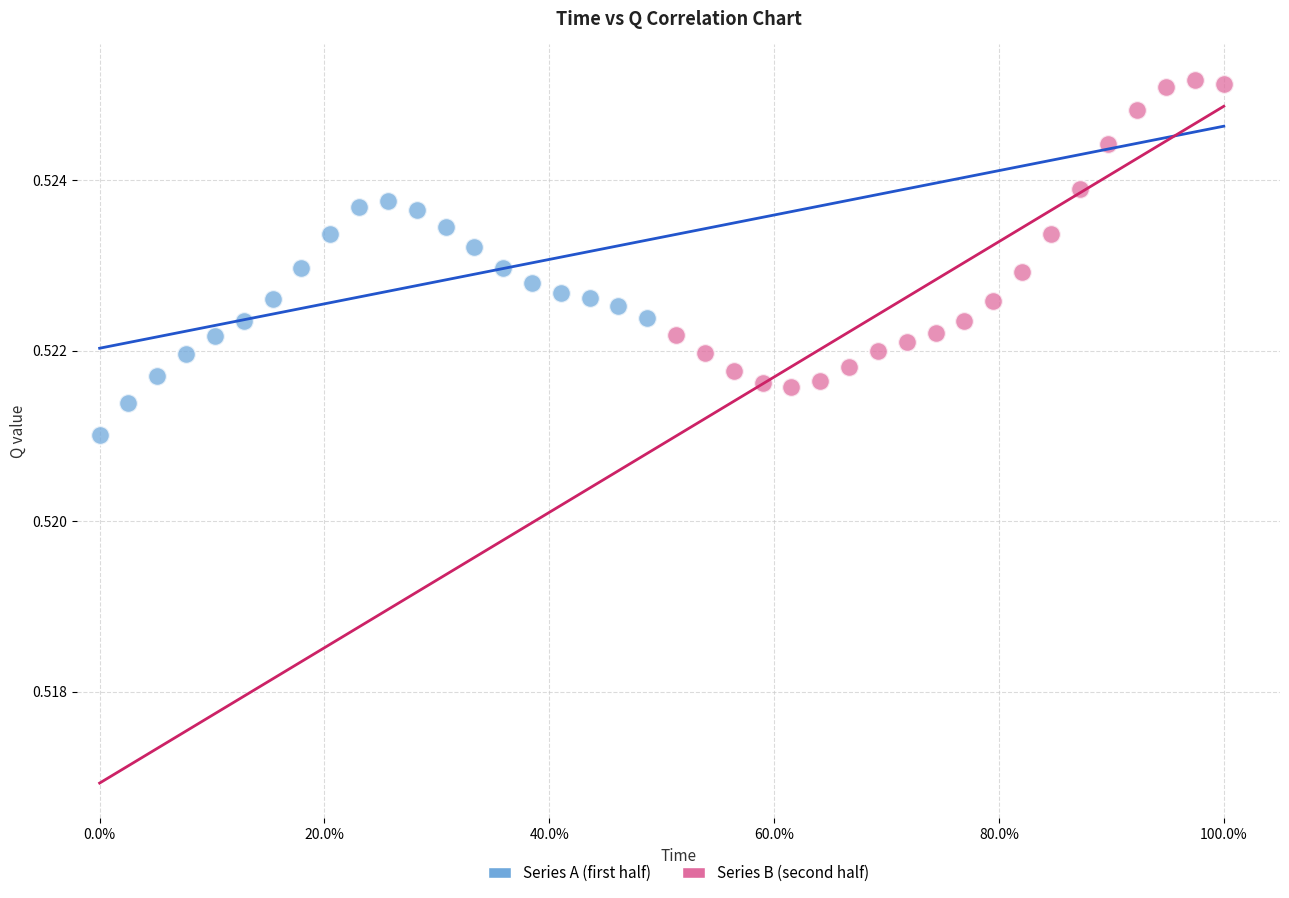

Which series has the largest Y range (max minus min)?

Series B (second half)